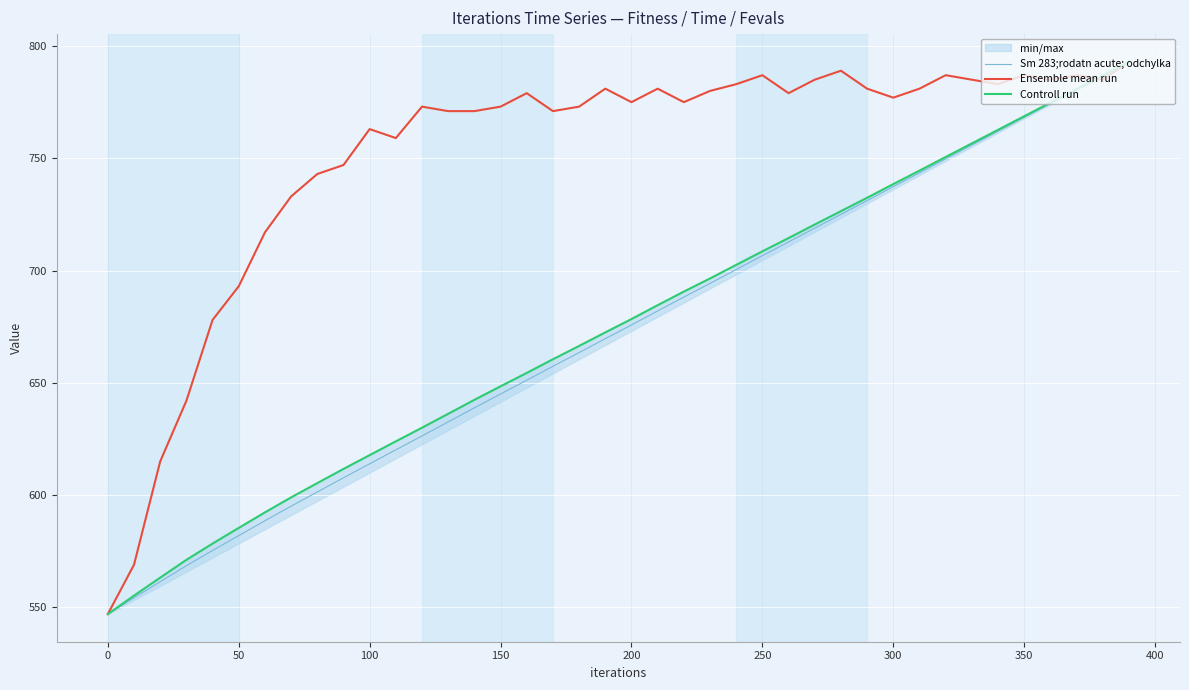

The Sm 283;rodatn acute; odchylka series shows 819.4 at 100. True or false?

False